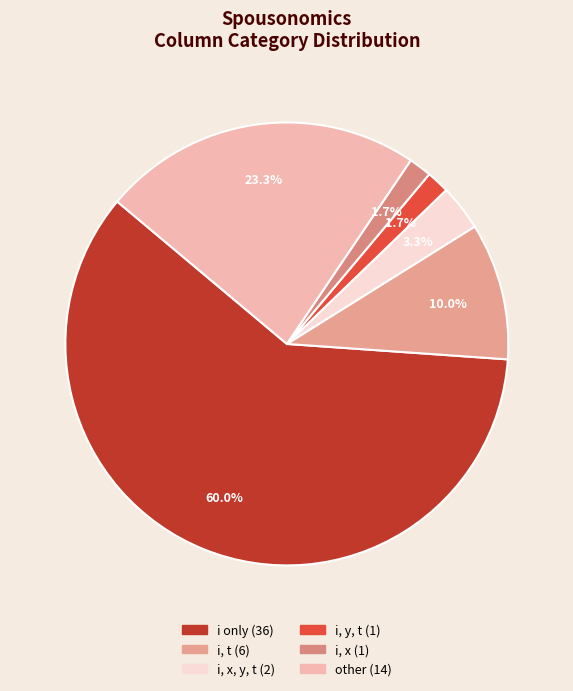

How many segments does this pie chart have?

6